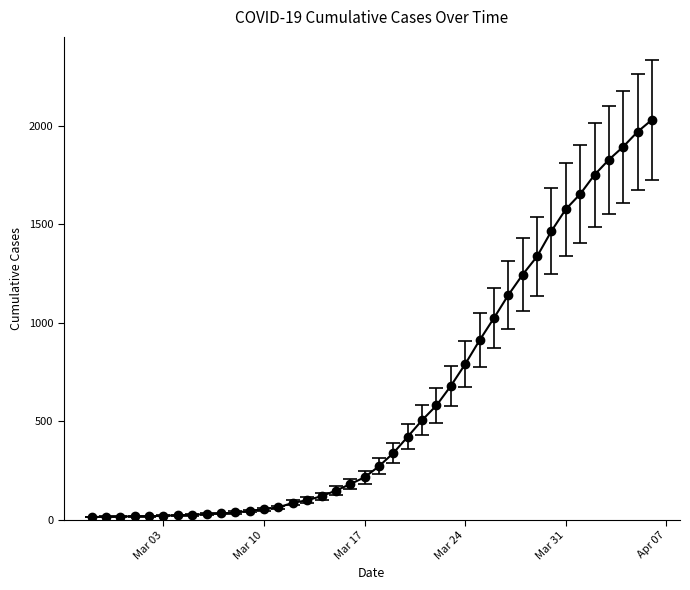

How many data points are less than 271?

20